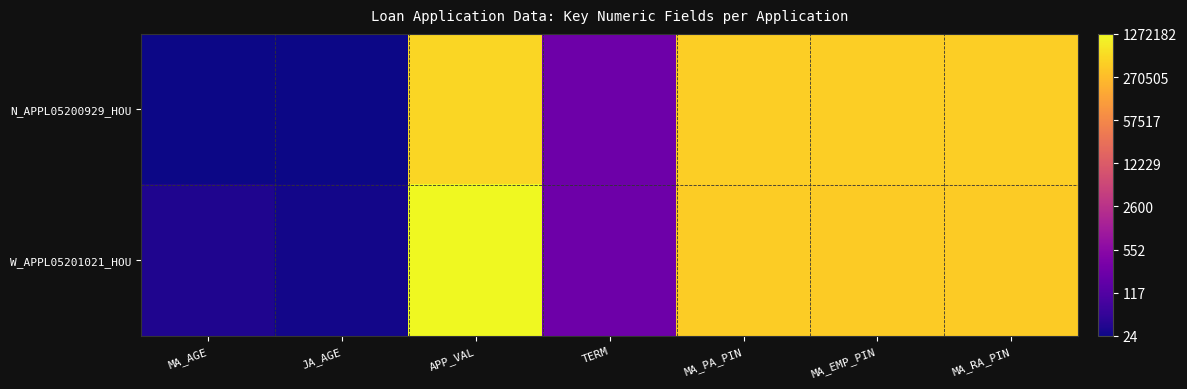

Between MA_PA_PIN and MA_AGE, which is larger?

MA_PA_PIN